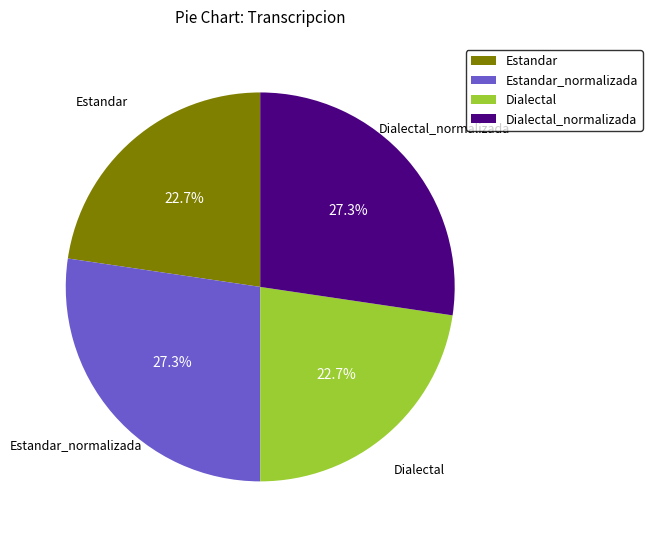

What is the ratio of the value at Dialectal_normalizada to the value at Estandar_normalizada?

1.0